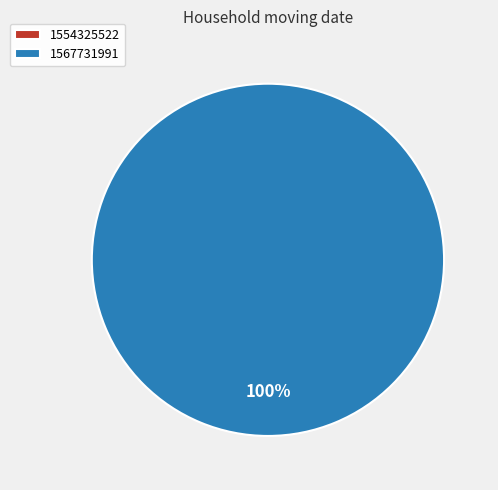

How many slices are in this pie chart?

2